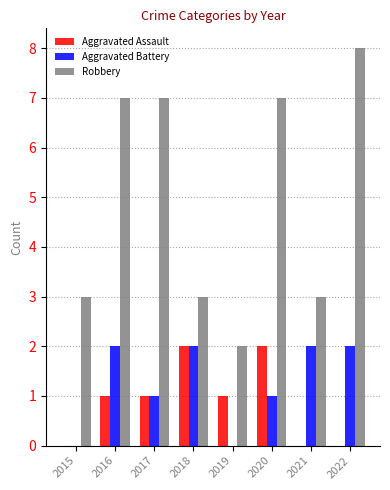

What is the average value of the Aggravated Assault series?

1